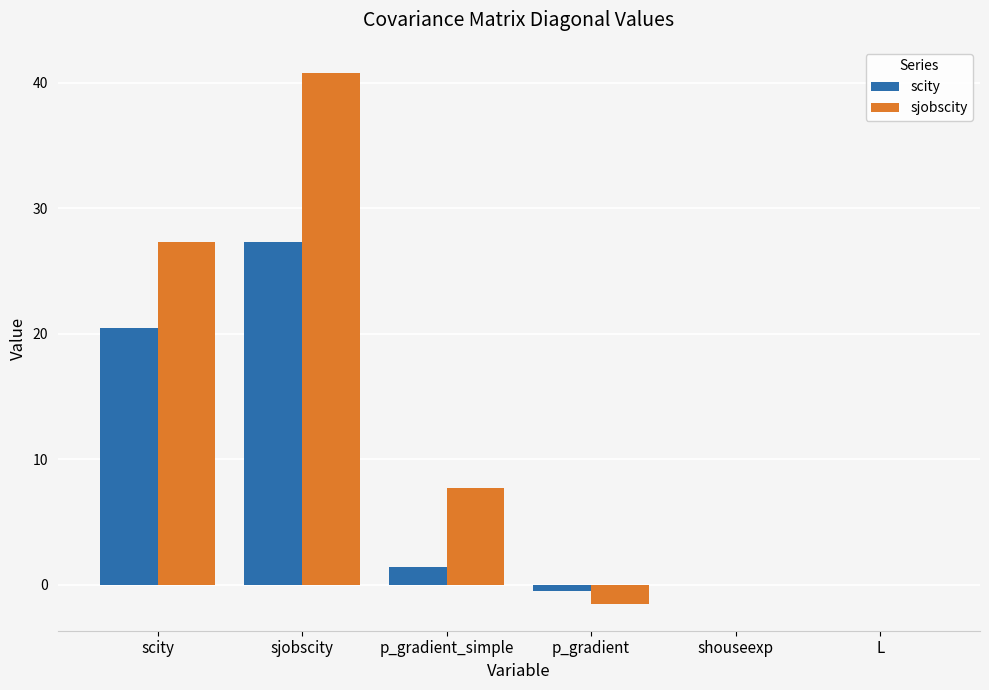

Which series changed the most between scity and shouseexp?

sjobscity